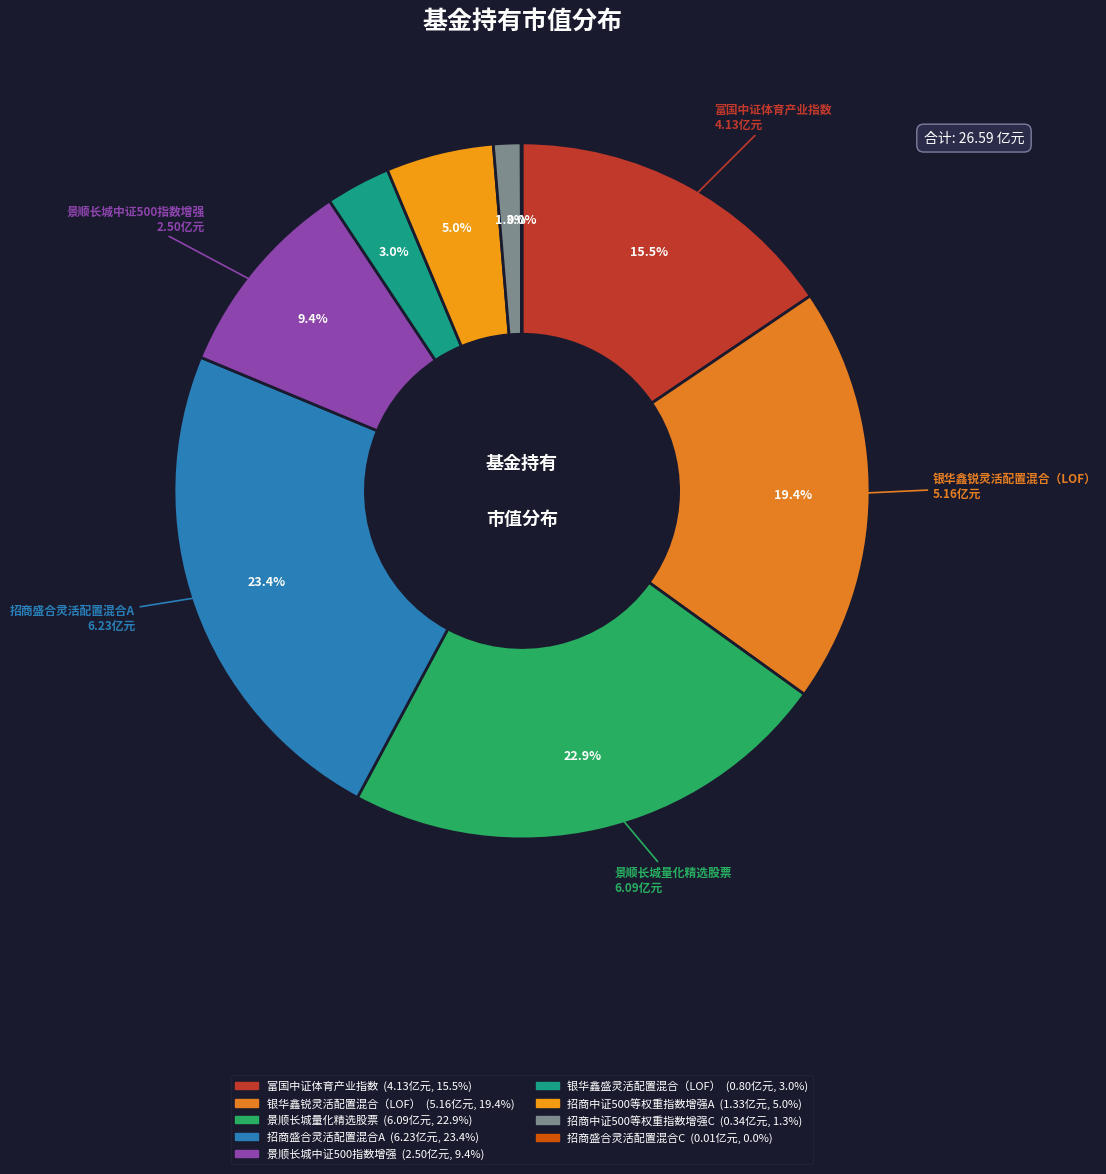

How many slices are in this pie chart?

9